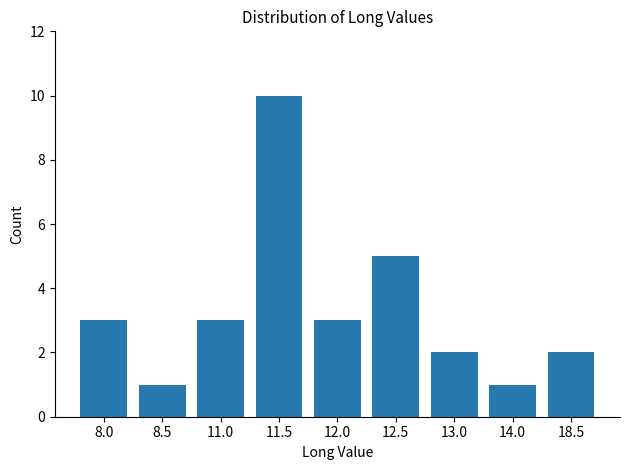

What is the greatest value displayed?

10